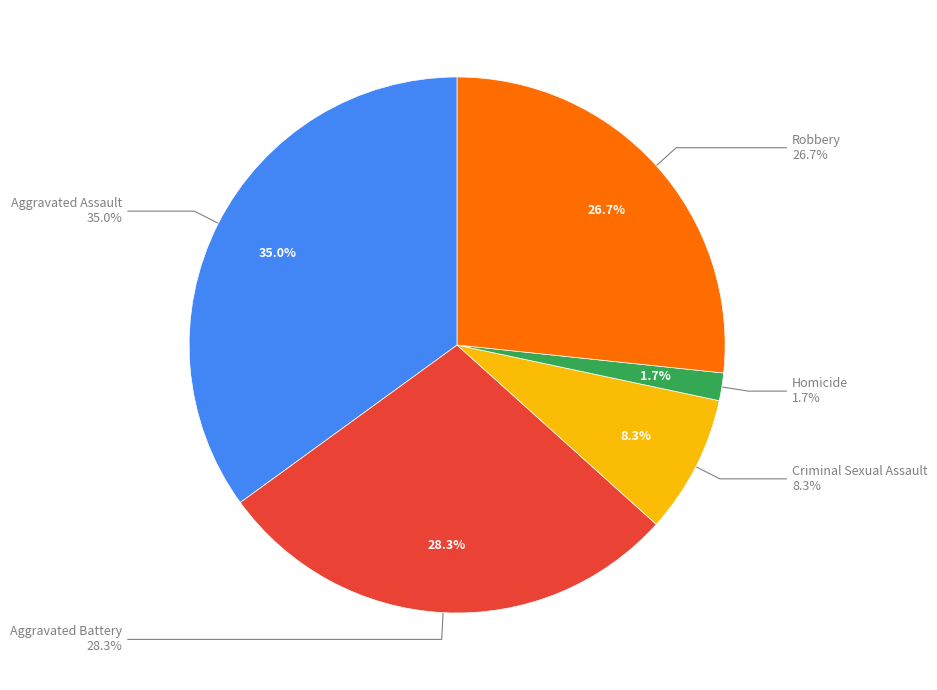

Which has a higher value, Aggravated Assault or Homicide?

Aggravated Assault